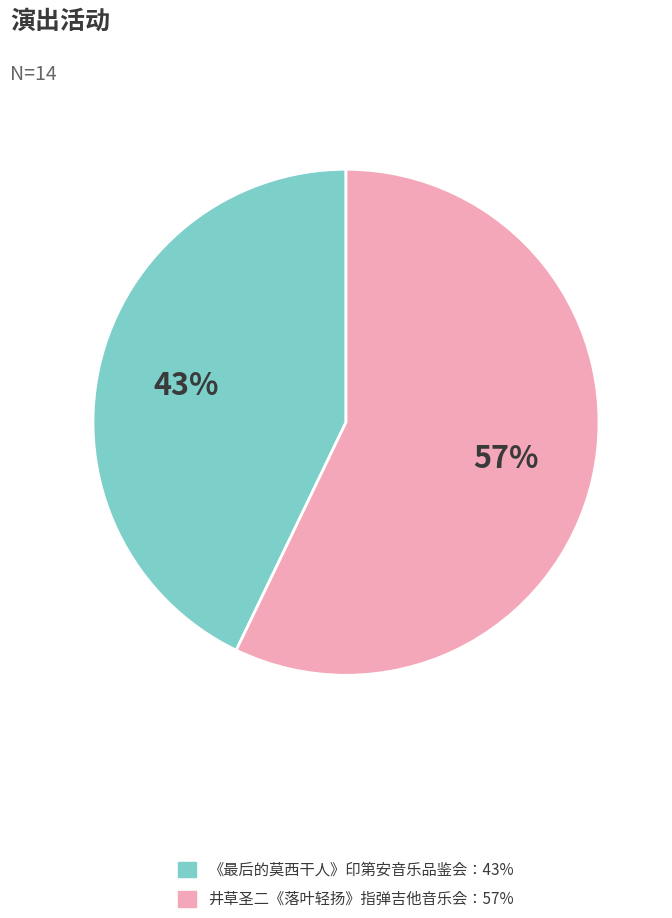

To the nearest percent, what is the average slice percentage?

50%